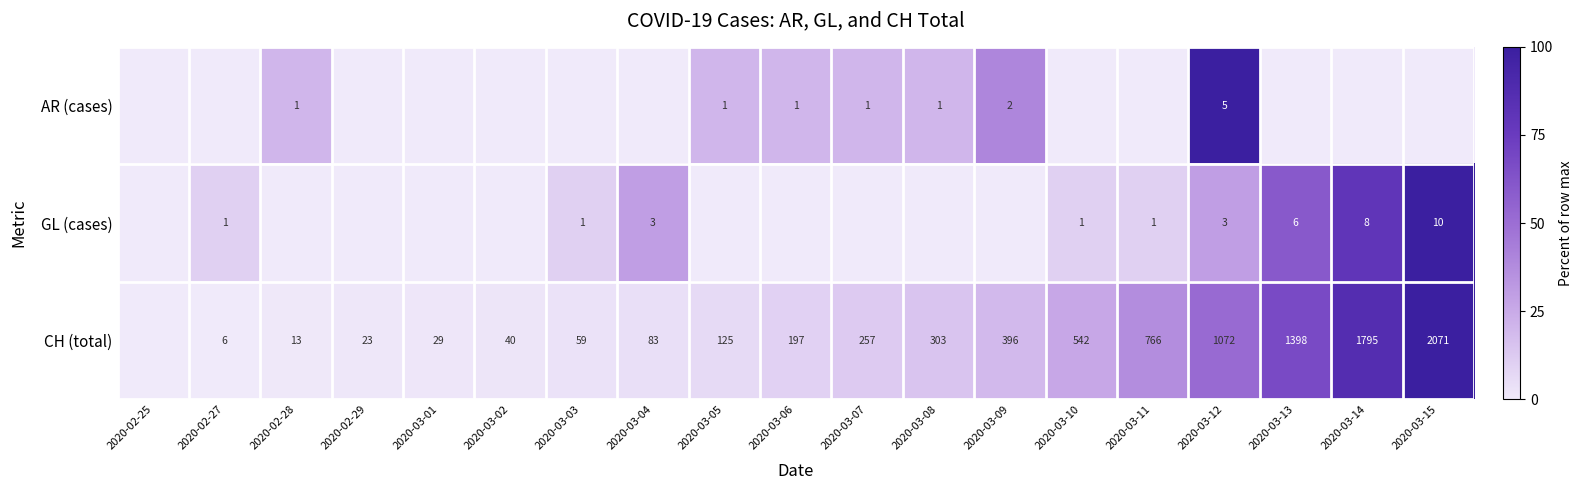

Is the value of AR (cases) at 2020-03-06 greater than the value of CH (total) at 2020-03-06?

No